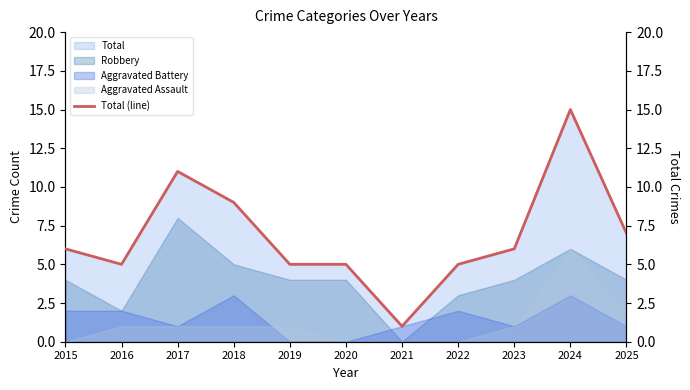

Is it true that the value at 2016 is 5?

True